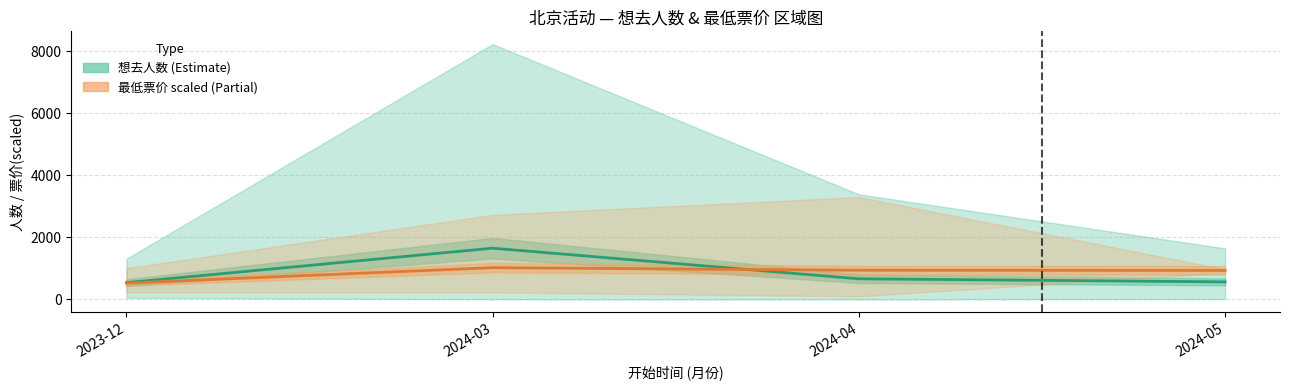

True or false: 想去人数 (Estimate) and 最低票价 (Estimate based on partial data) intersect in this chart.

True